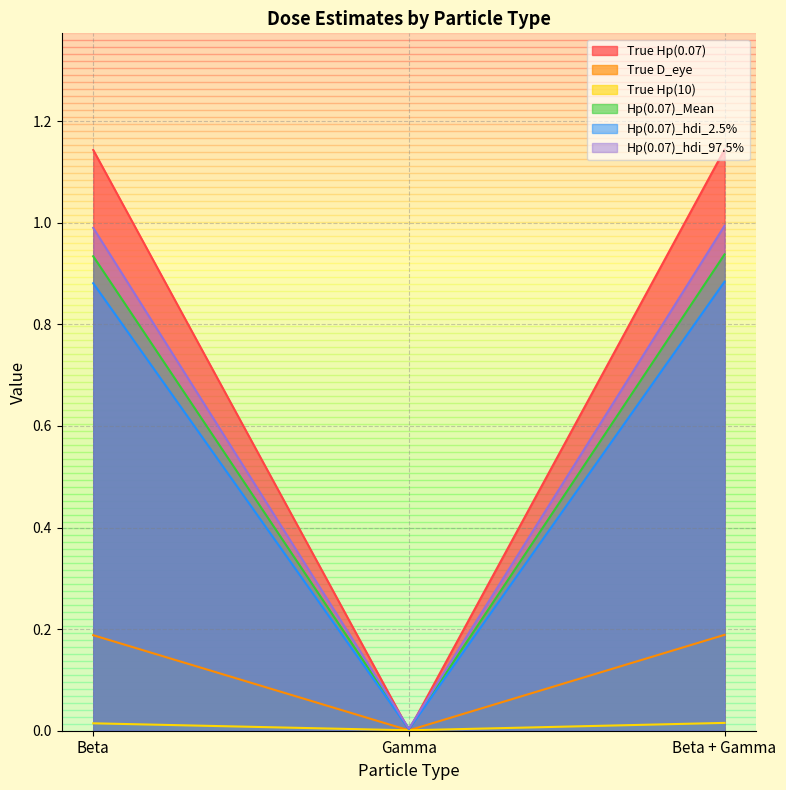

What is the average value of the True D_eye series?

0.1